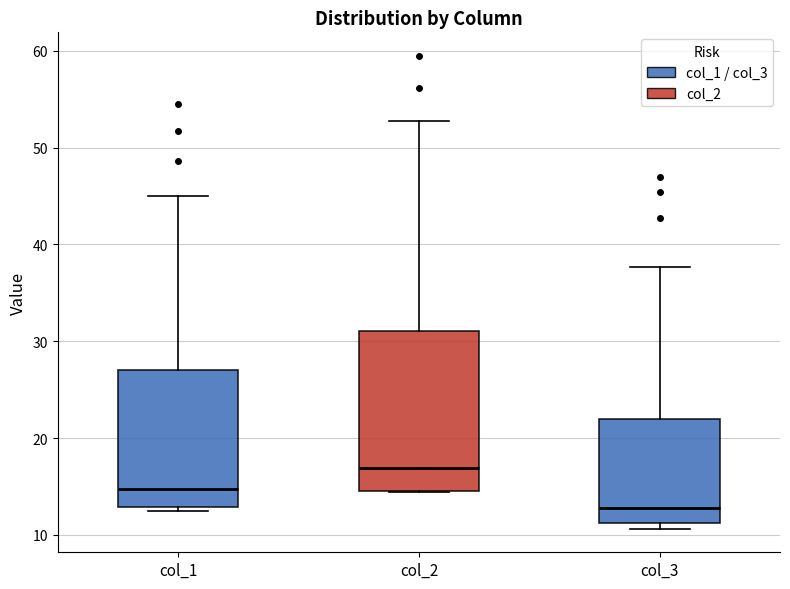

Reading left to right, read every box against the y-axis: the position of its median line, the range the box covers, and the ends of its whiskers. The values are not printed on the chart, so give them approximately, as read against the axis.

col_1: median 15, box 13 to 27, whiskers 12 to 45
col_2: median 17, box 15 to 31, whiskers 14 to 53
col_3: median 13, box 11 to 22, whiskers 11 (just below the box's lower edge) to 38